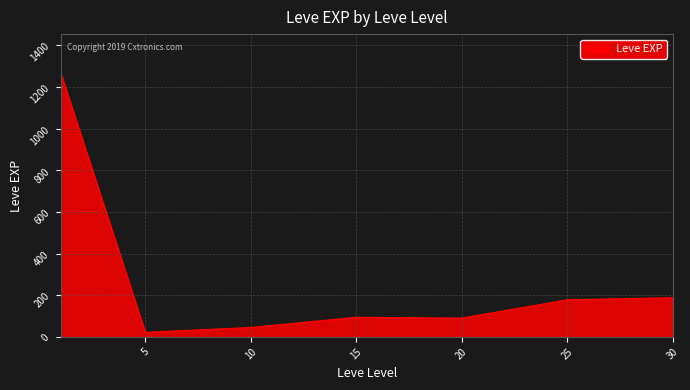

What is the average value?

269